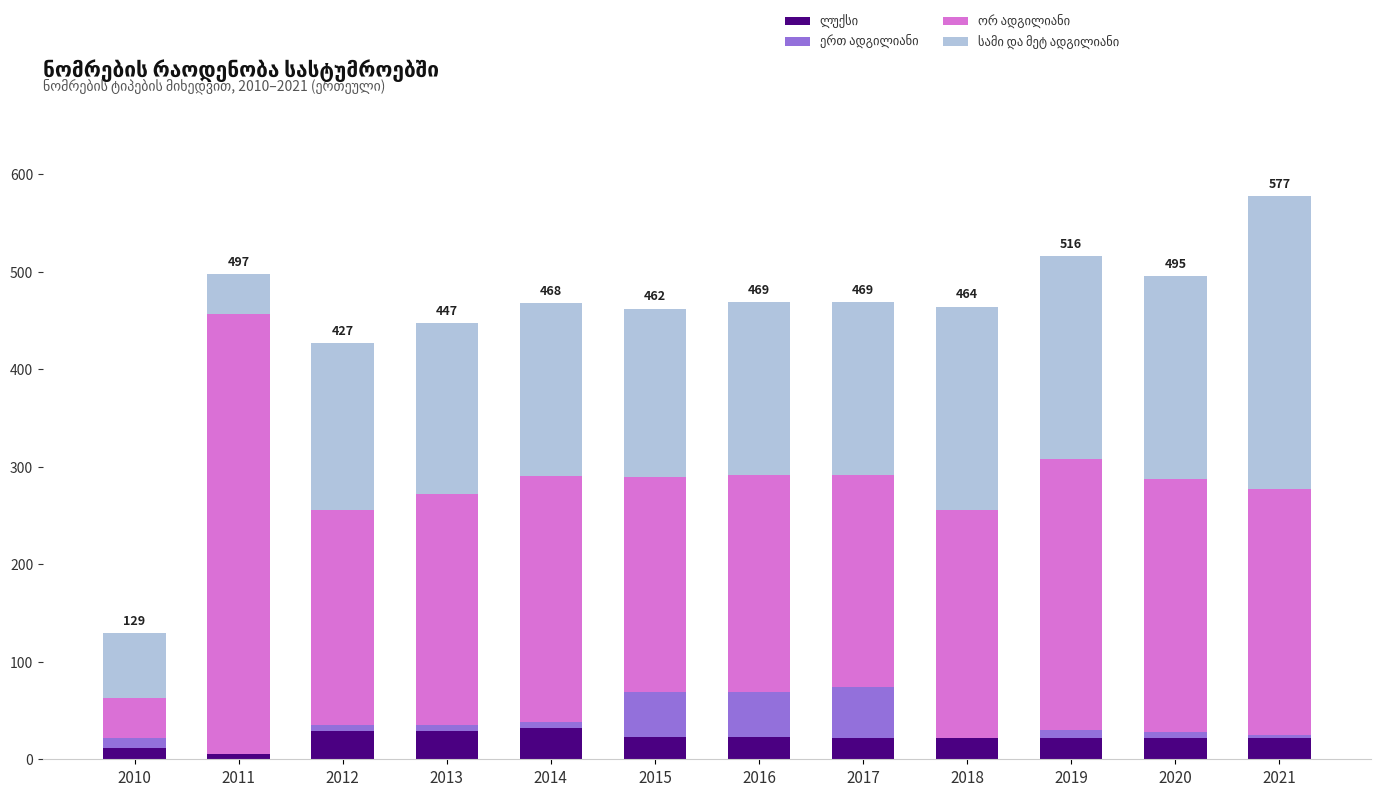

At which category is the sum across all series the highest?

2021